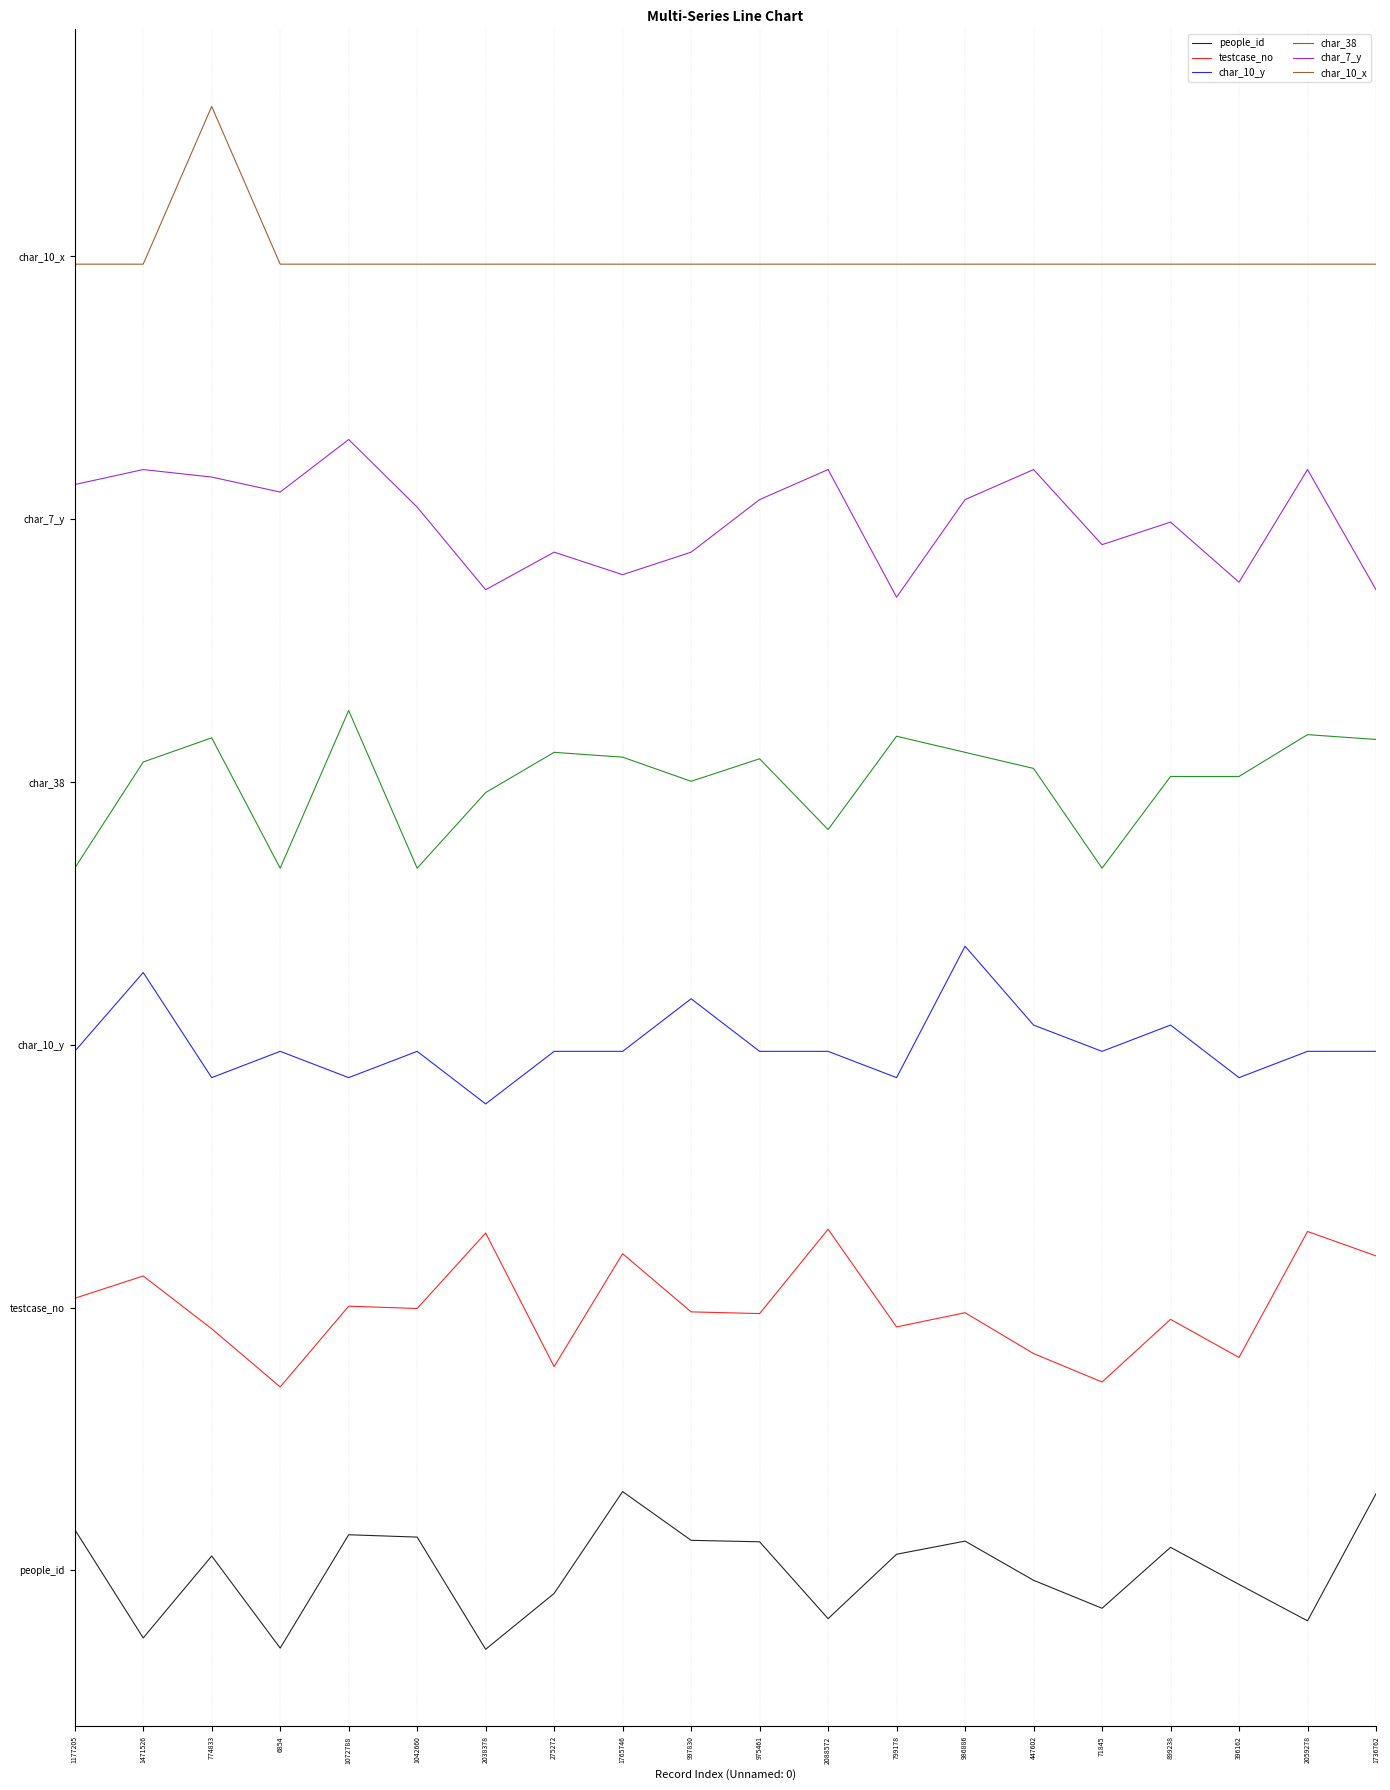

What are all the series names shown in the legend?

people_id, testcase_no, char_10_y, char_38, char_7_y, char_10_x